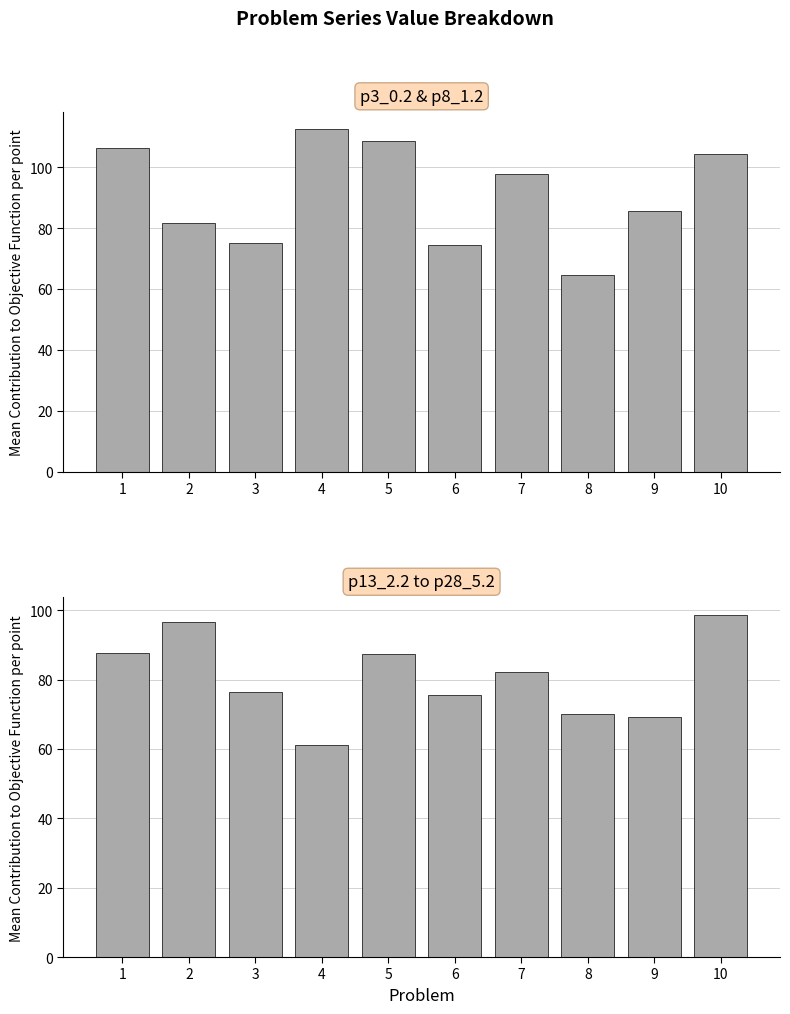

How many values in the p13_2.2 to p28_5.2 series are below 82?

5